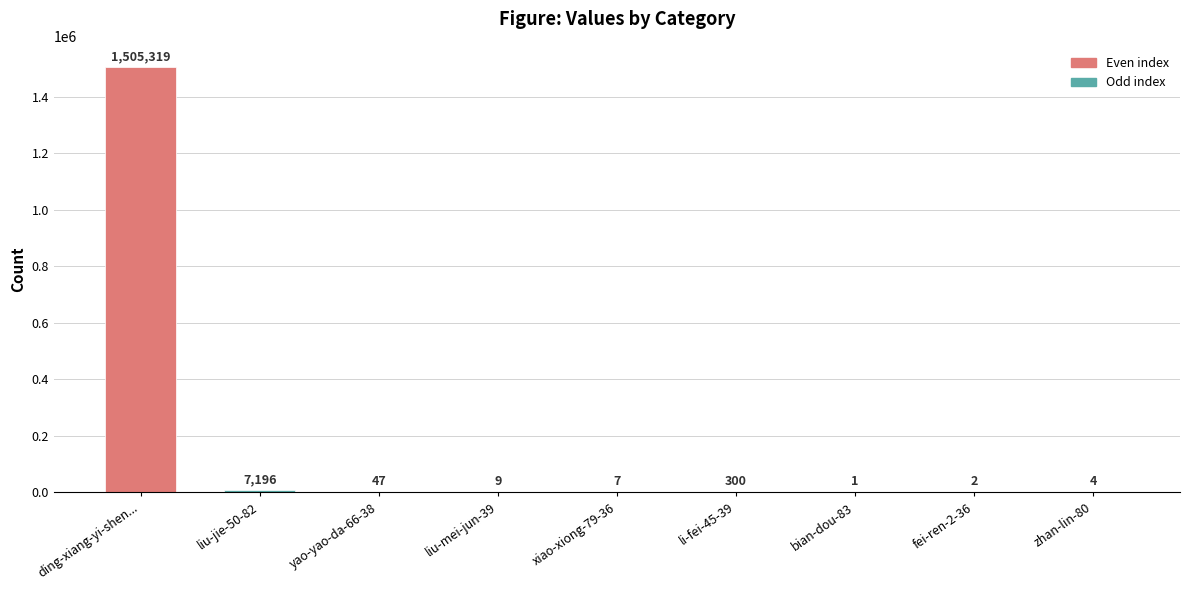

Is it true that the value at yao-yao-da-66-38 is 47?

True